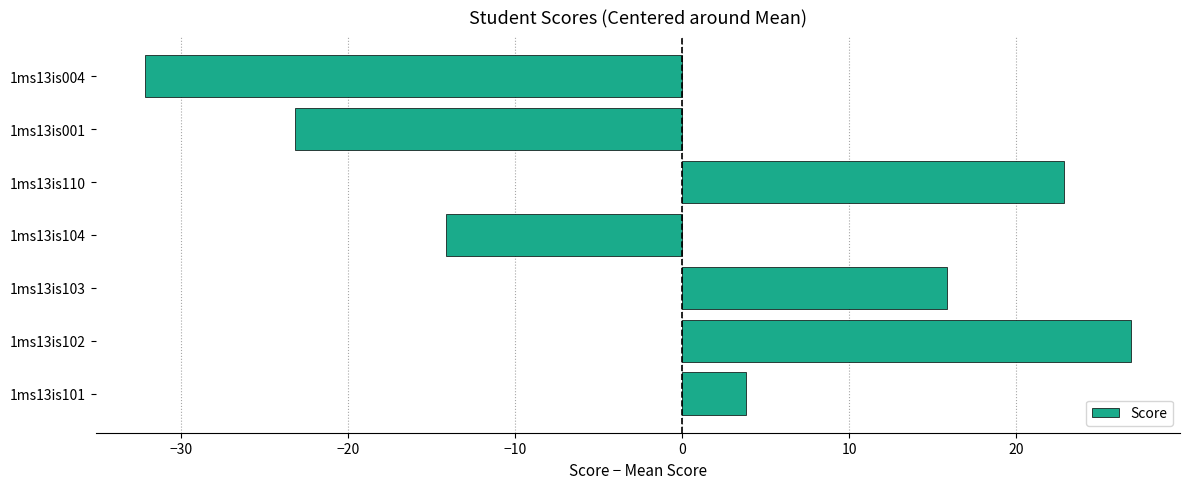

Rank the categories by value from lowest to highest.

1ms13is004, 1ms13is001, 1ms13is104, 1ms13is101, 1ms13is103, 1ms13is110, 1ms13is102